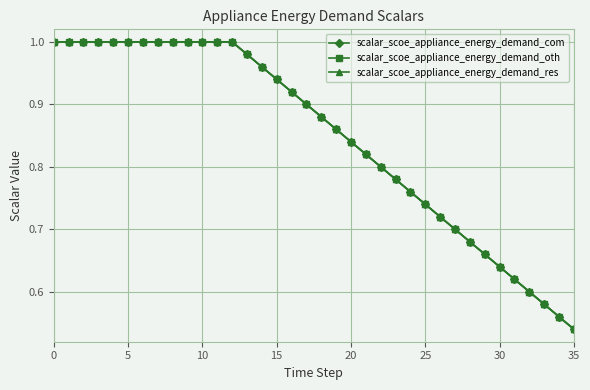

Does the chart have visible grid lines?

Yes